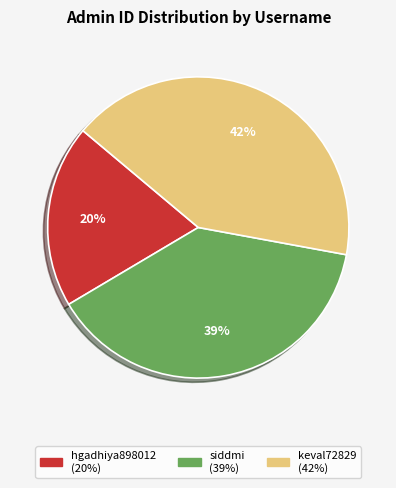

Count the number of slices in the pie.

3